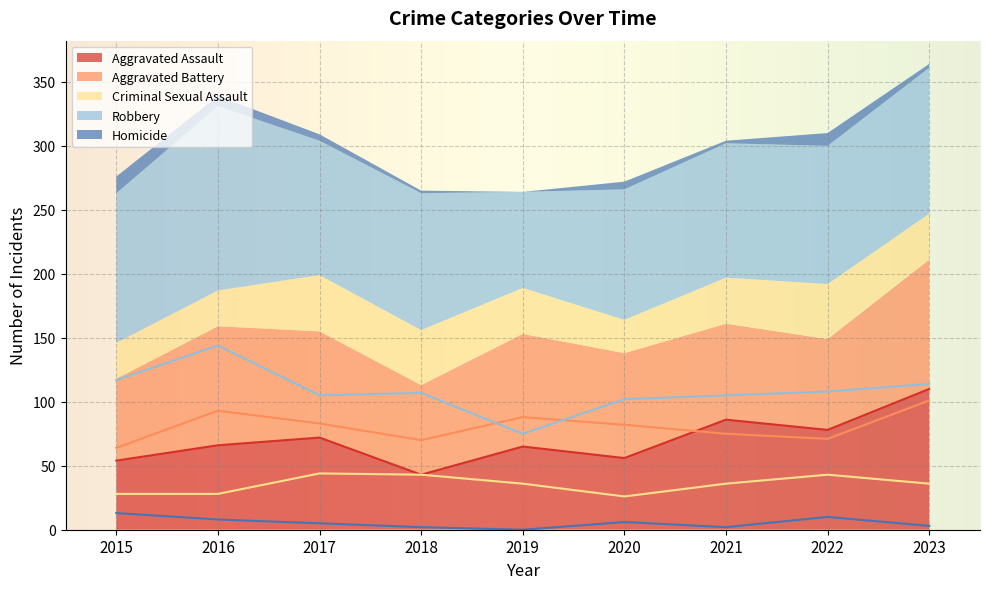

Reading right to left, list all the values displayed in this chart.

Aggravated Assault: 2023=110	2022=78	2021=86	2020=56	2019=65	2018=43	2017=72	2016=66	2015=54
Aggravated Battery: 2023=101	2022=71	2021=75	2020=82	2019=88	2018=70	2017=83	2016=93	2015=64
Criminal Sexual Assault: 2023=36	2022=43	2021=36	2020=26	2019=36	2018=43	2017=44	2016=28	2015=28
Robbery: 2023=114	2022=108	2021=105	2020=102	2019=75	2018=107	2017=105	2016=144	2015=117
Homicide: 2023=3	2022=10	2021=2	2020=6	2019=0	2018=2	2017=5	2016=8	2015=13